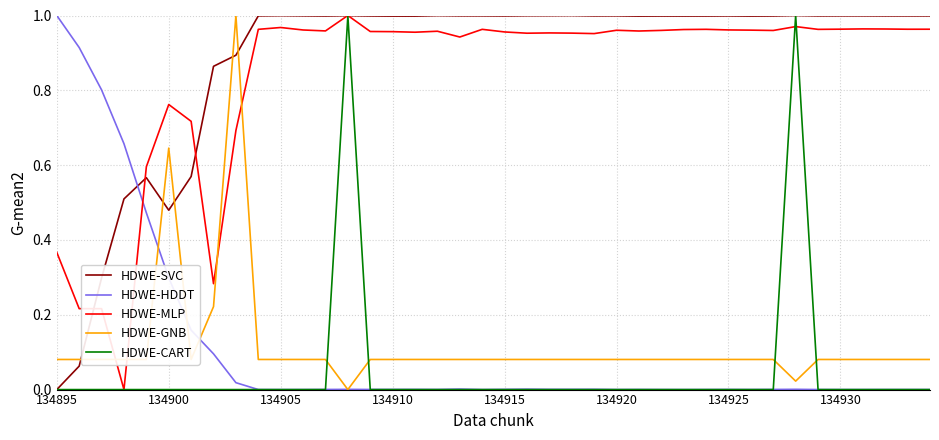

Which series ends up on top after the final intersection of HDWE-SVC and HDWE-HDDT?

HDWE-SVC